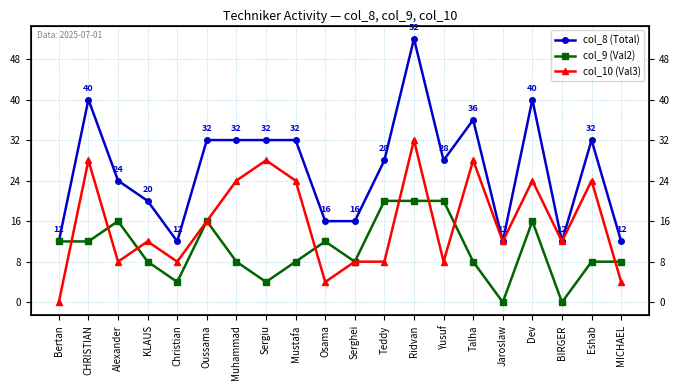

What value does the col_10 (Val3) series have at CHRISTIAN, to the nearest 5?

30